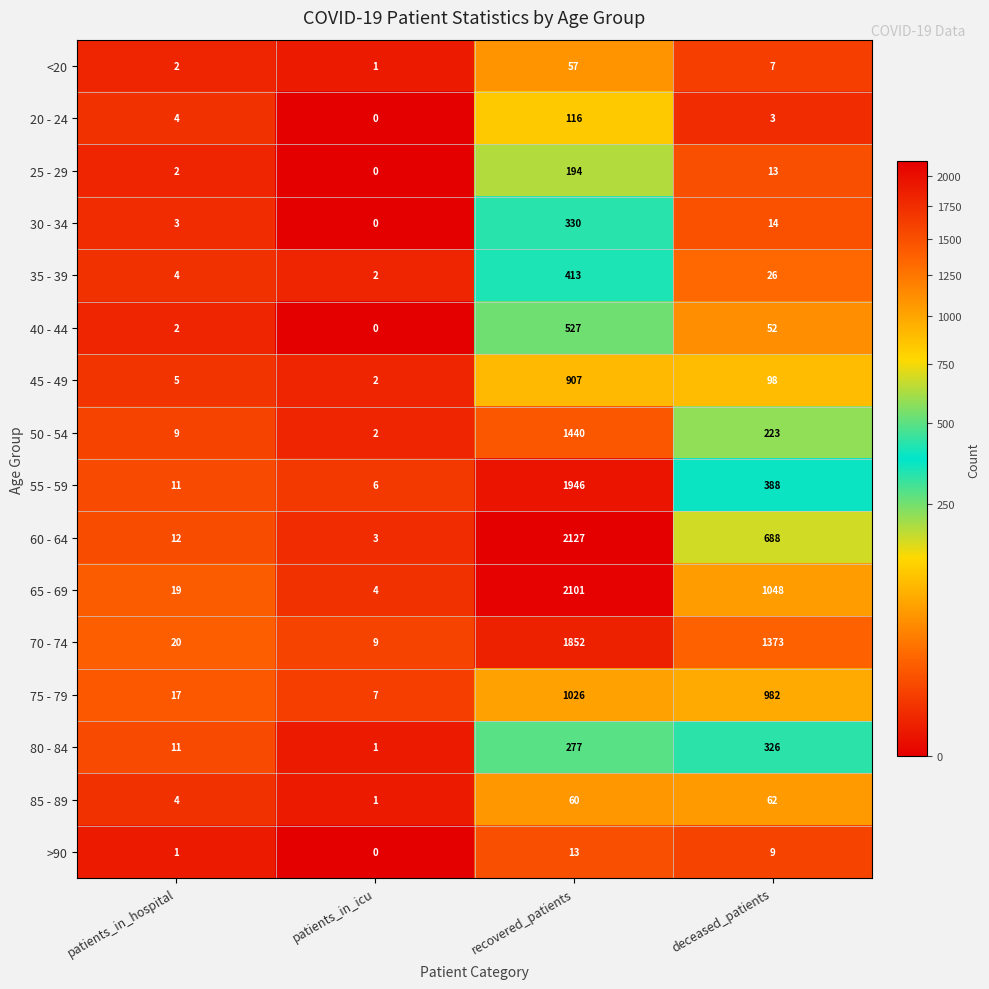

What is the difference between the 60 - 64 values at patients_in_icu and recovered_patients?

2124